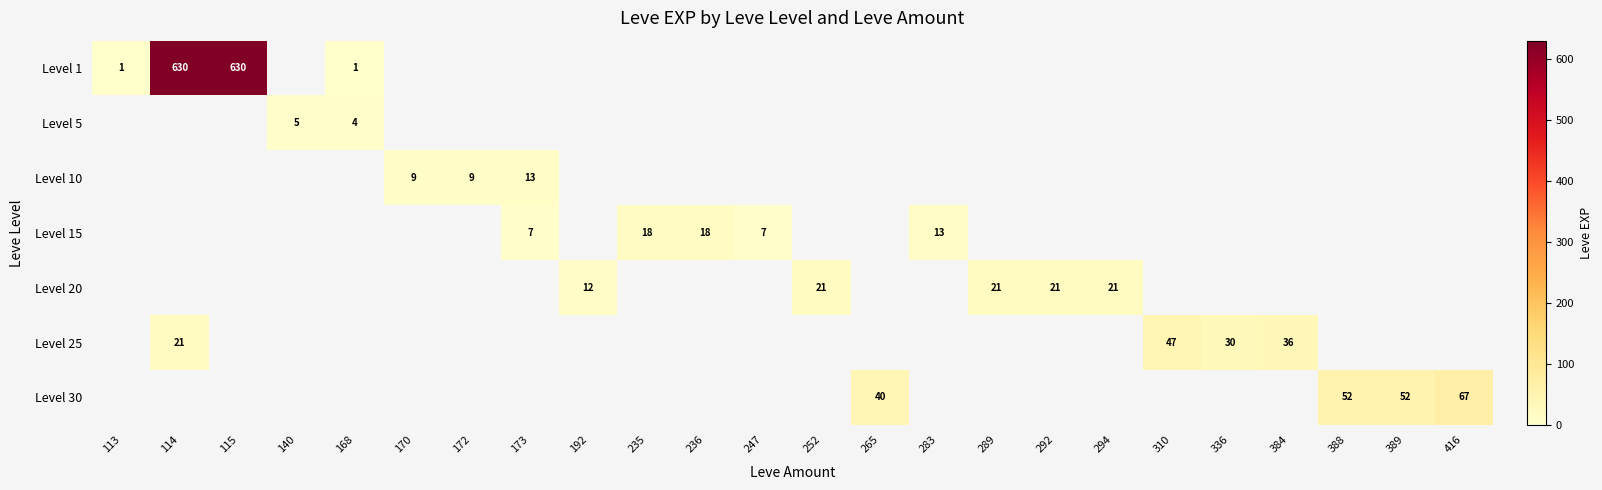

At which category does the chart reach its peak across all series?

114